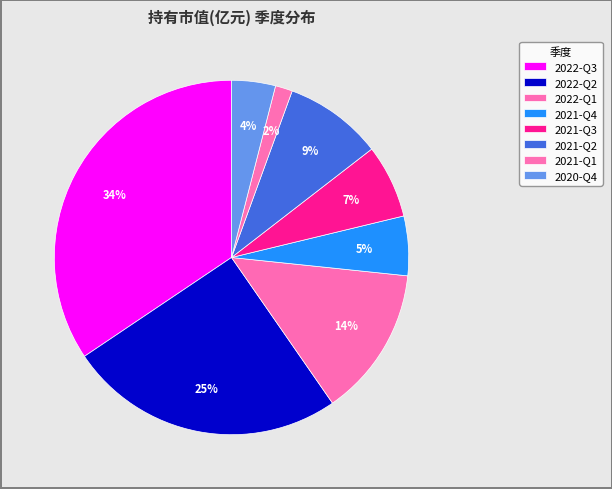

To the nearest percent, what is the combined percentage of 2022-Q2 and 2021-Q4?

31%